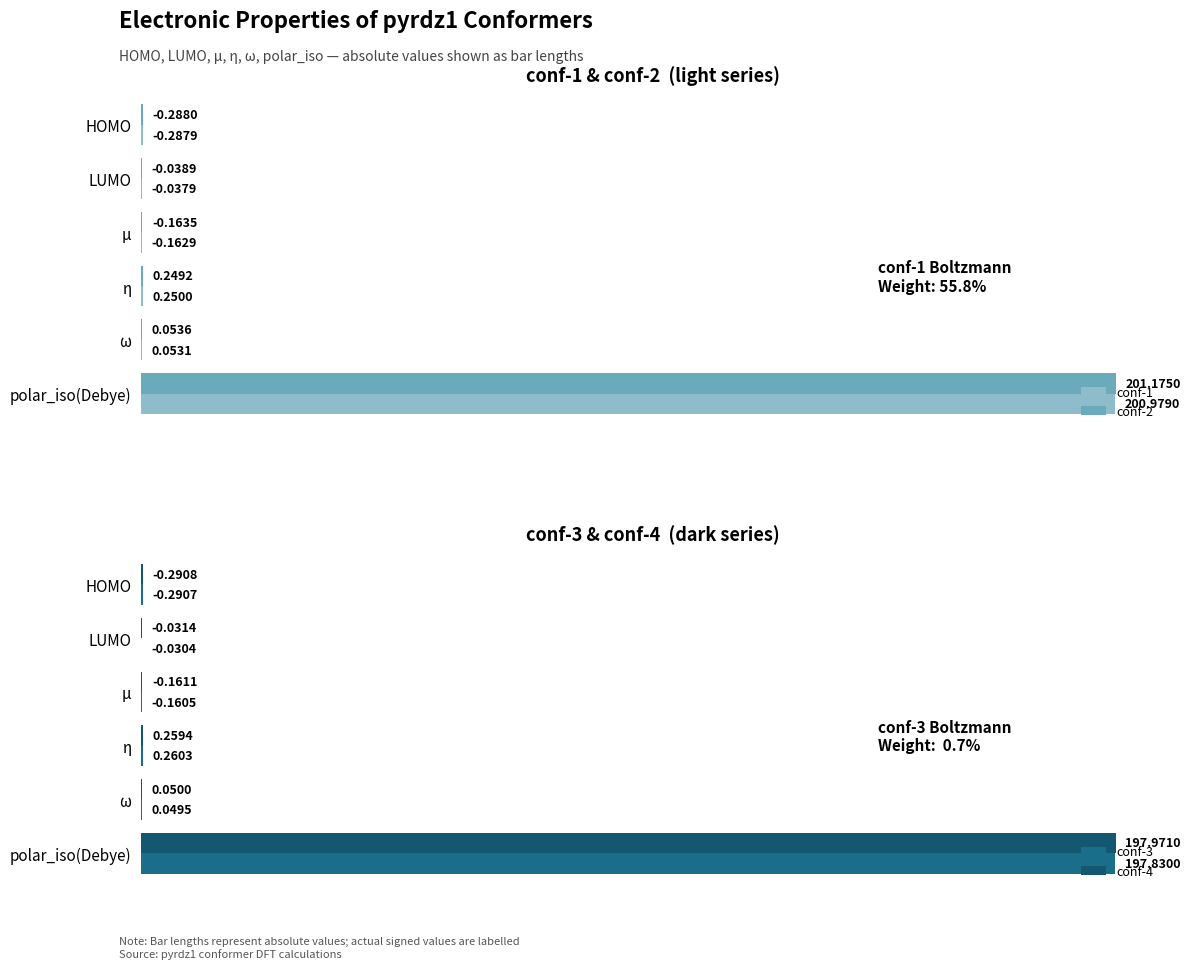

How many bars are there in each group?

4